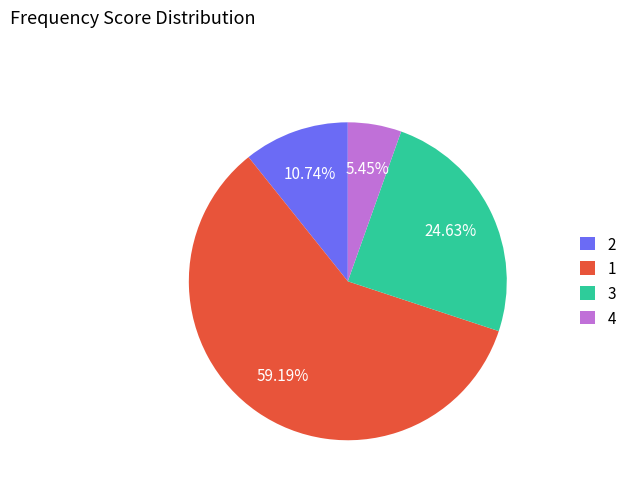

What is the majority slice?

1